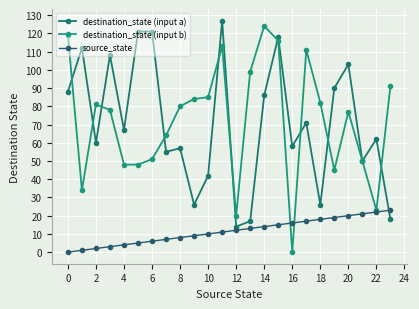

Which category has the lowest value across all series?

16